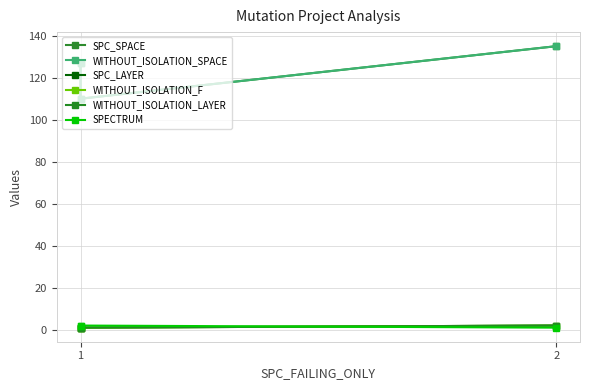

What is the difference between the highest and lowest values at 1?

126